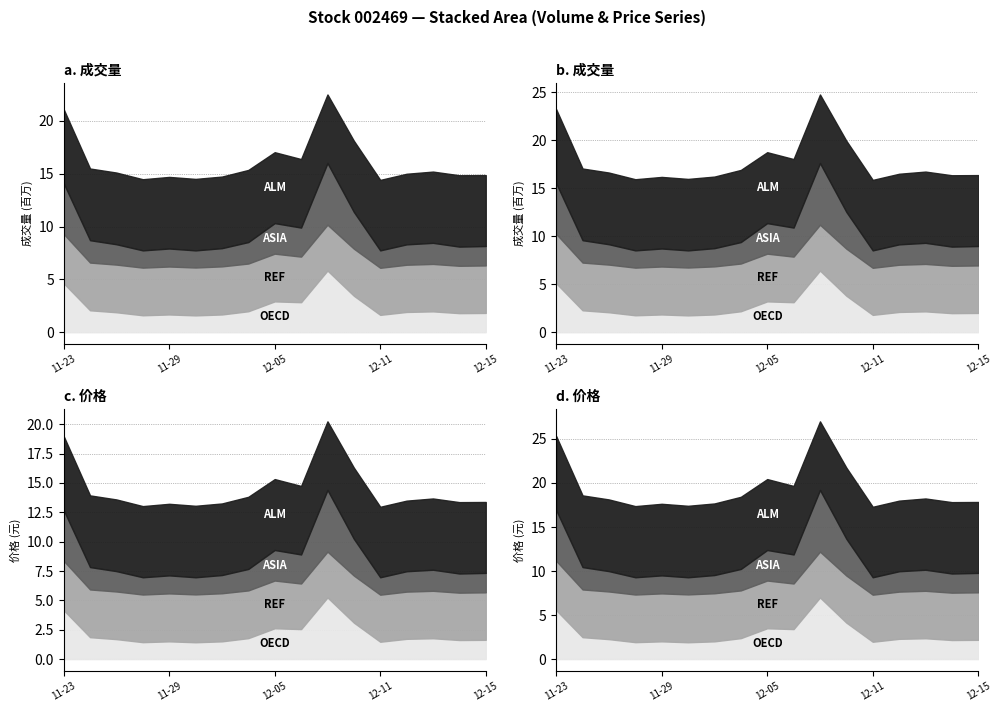

How many data points in REF are above 12335433?

8